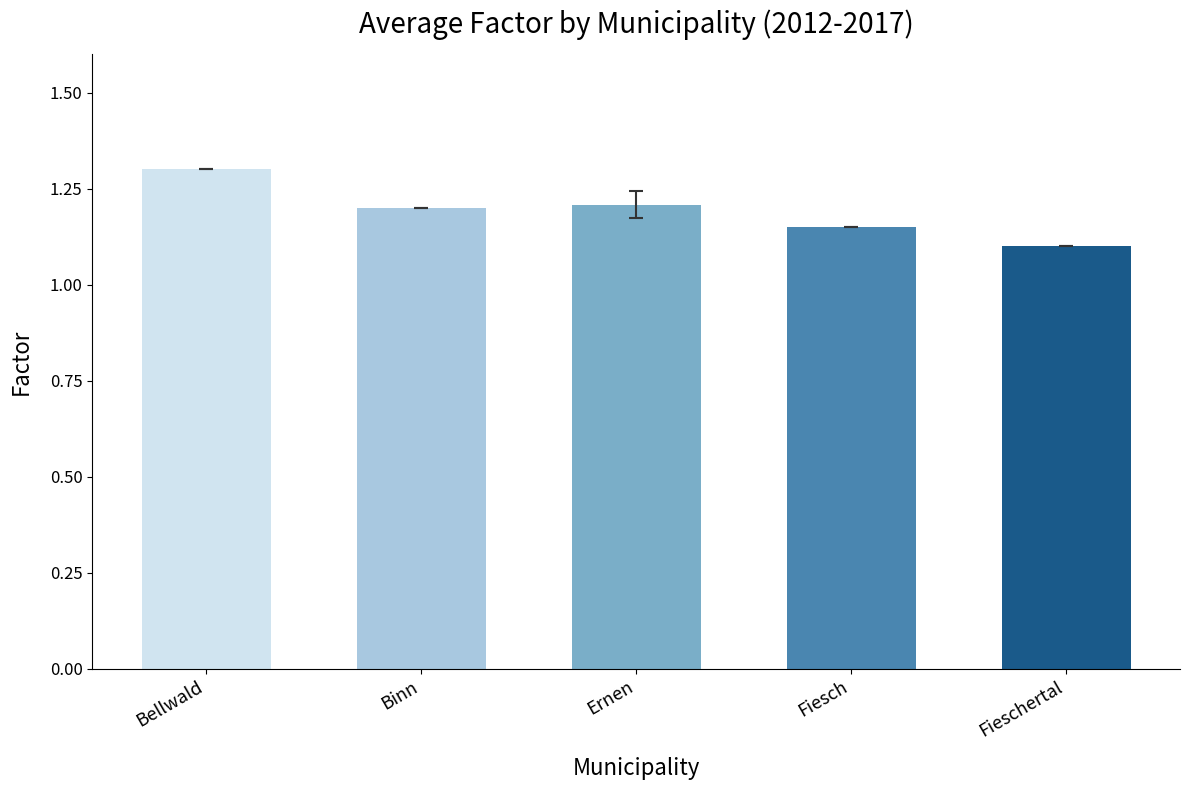

What is the label of the 3rd bar from the left?

Ernen